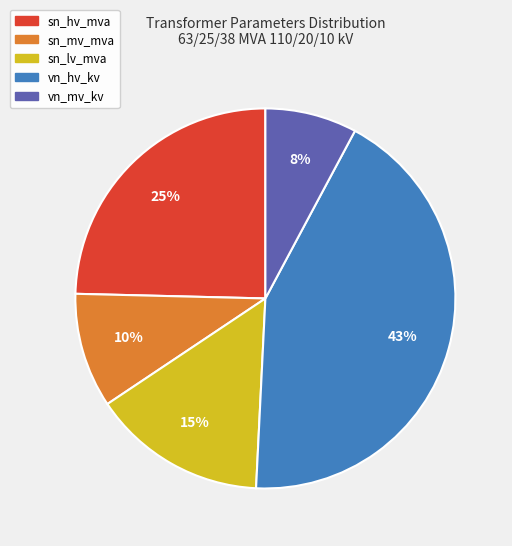

Which slice is the largest?

vn_hv_kv